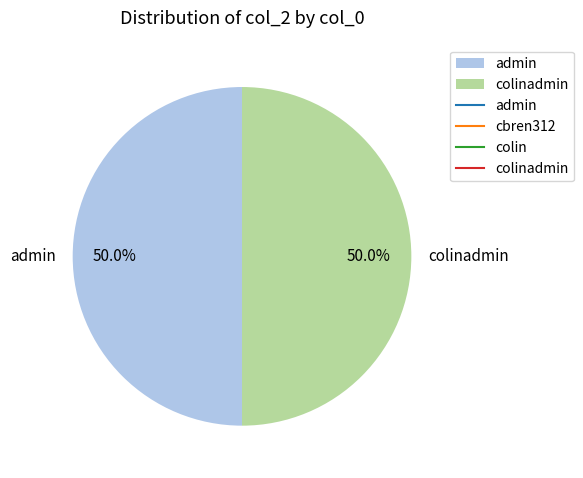

Is the sum of admin and colinadmin greater than half?

Yes